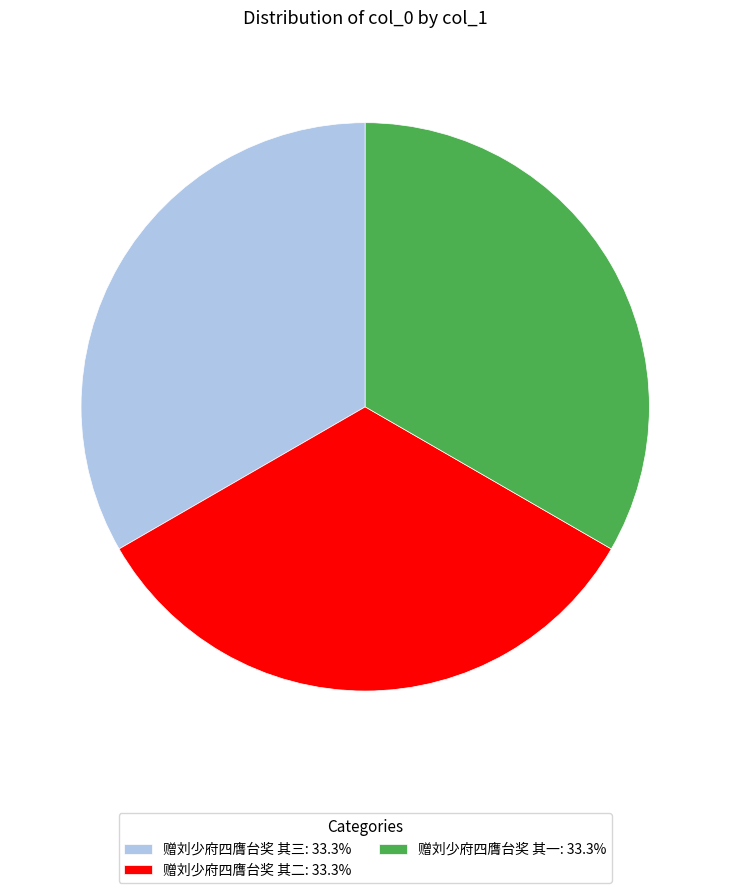

Does any single category account for the majority?

No